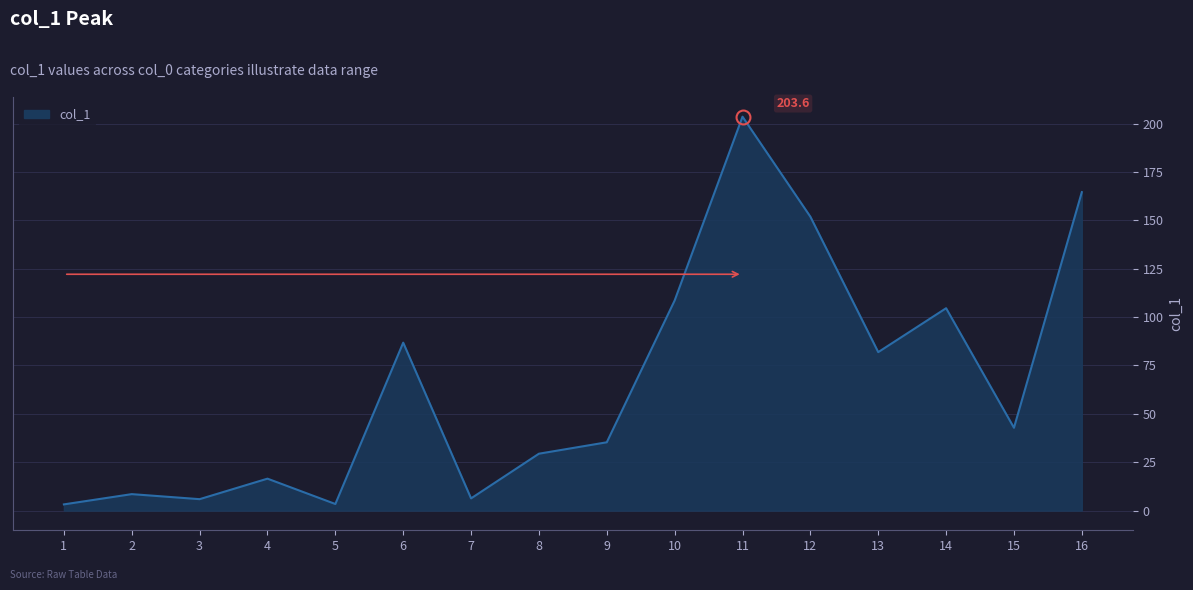

True or false: the data shows 42.8 at 15.

True